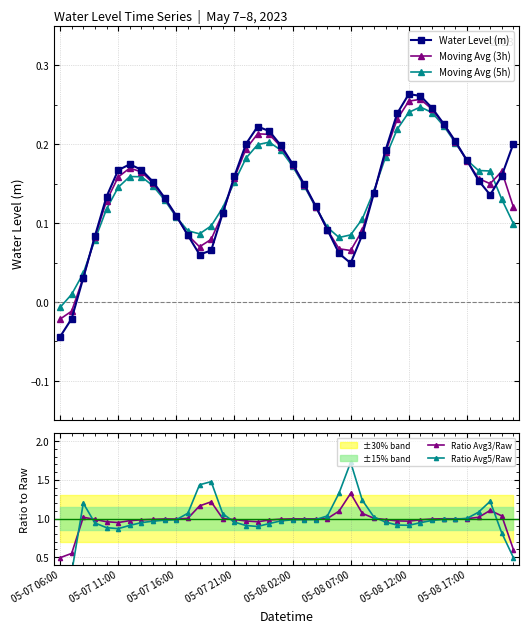

Where is Ratio Avg3/Raw nearest to the value 0?

05-07 06:00